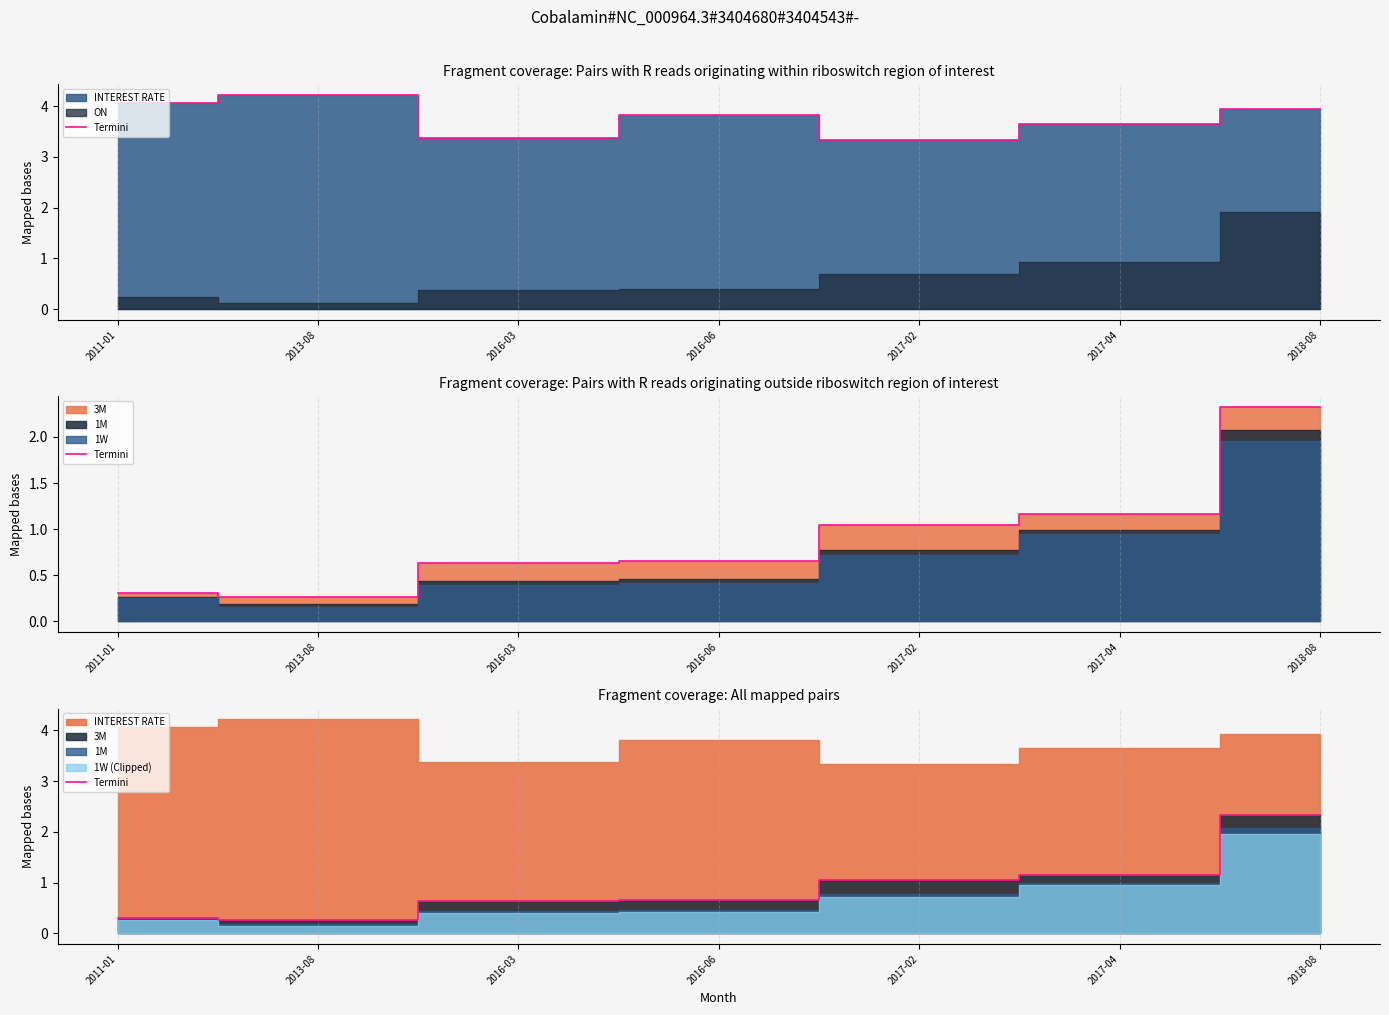

What is the sum of all values?

6.4